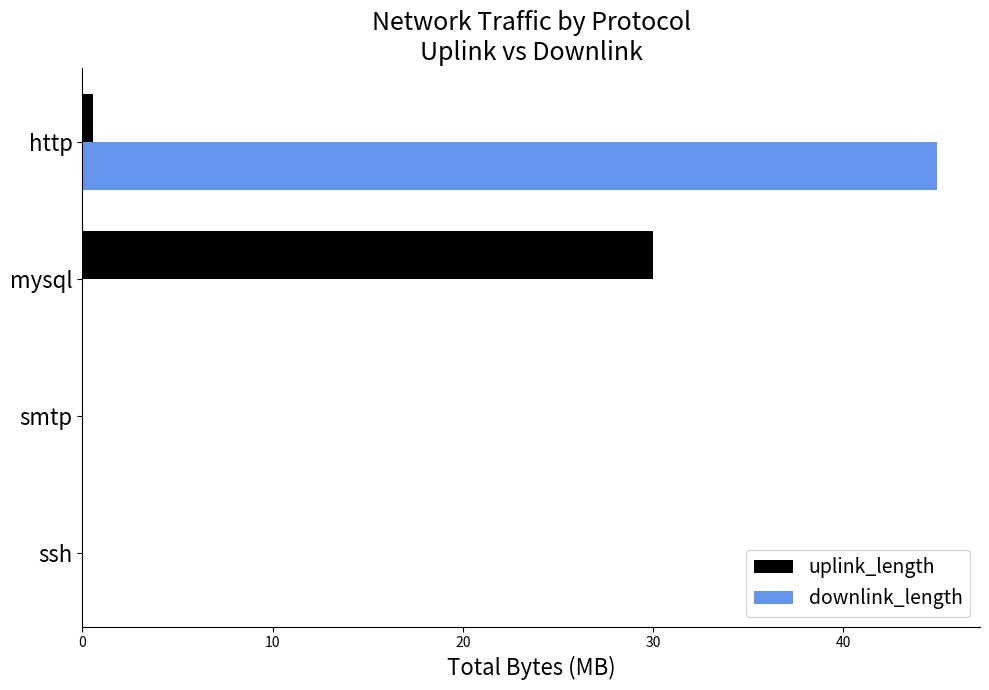

The value of downlink_length at http is 62.5. True or false?

False